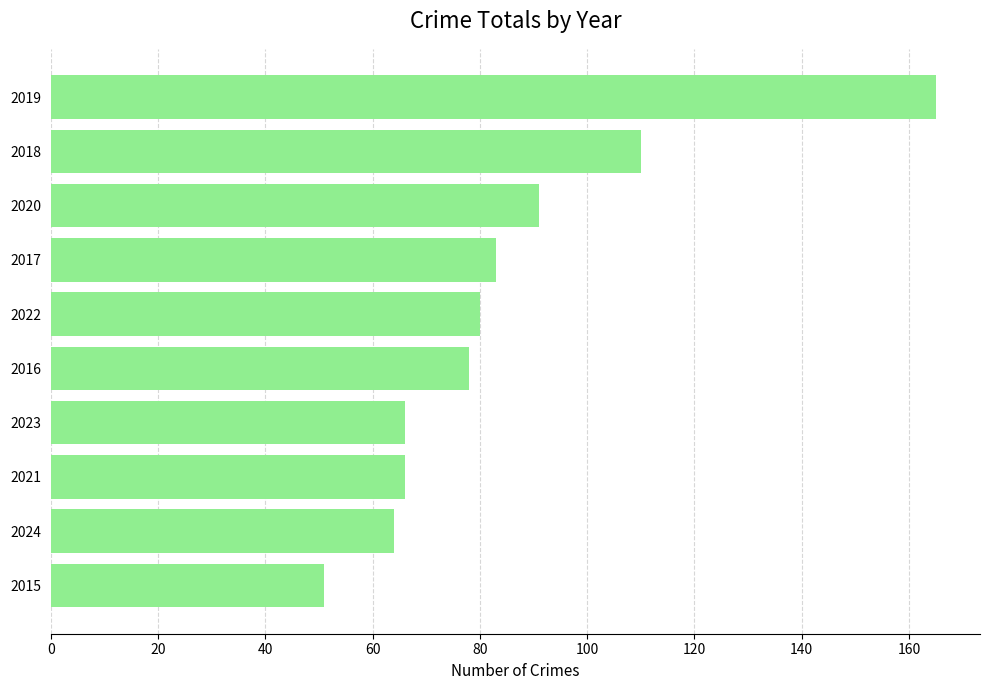

Approximately how many times larger is the value at 2016 compared to 2018?

0.7